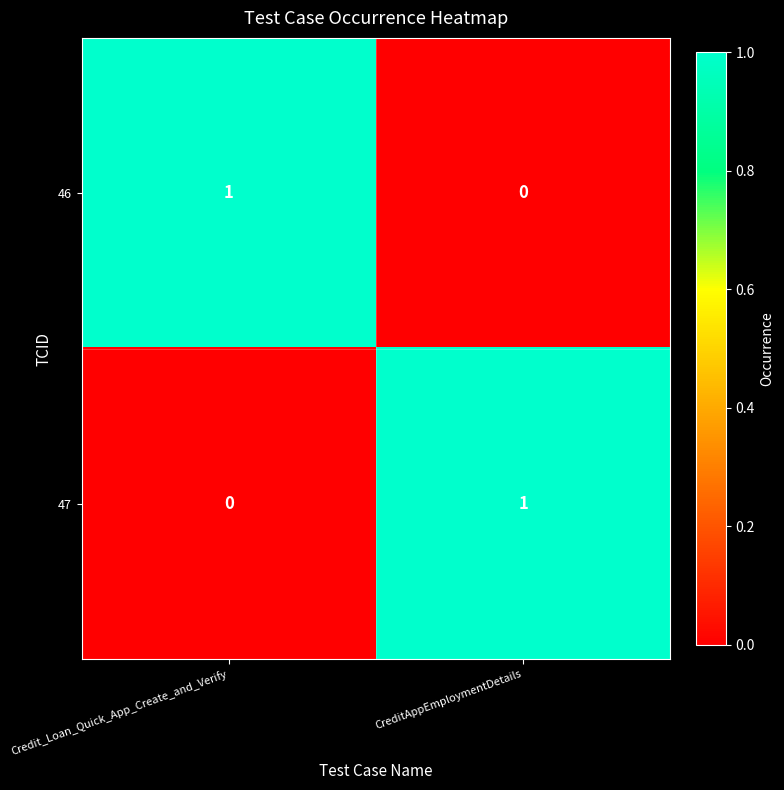

The value of 46 at CreditAppEmploymentDetails is 0. True or false?

True